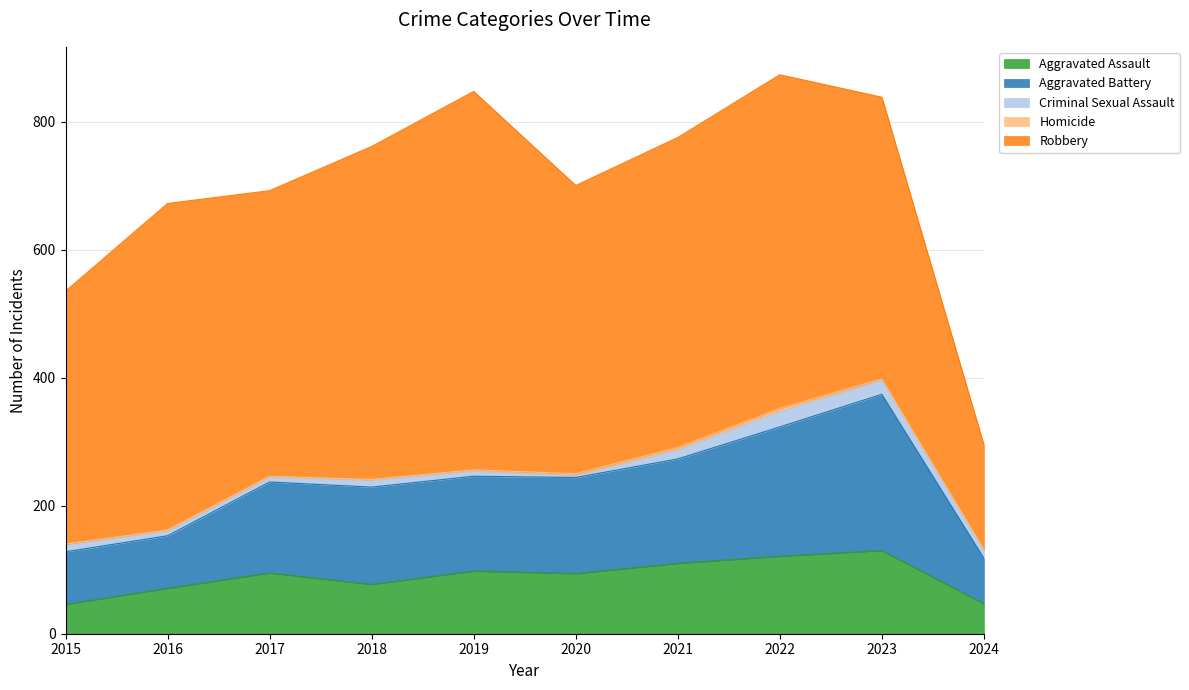

Is it true that Aggravated Battery equals 112 at 2024?

False